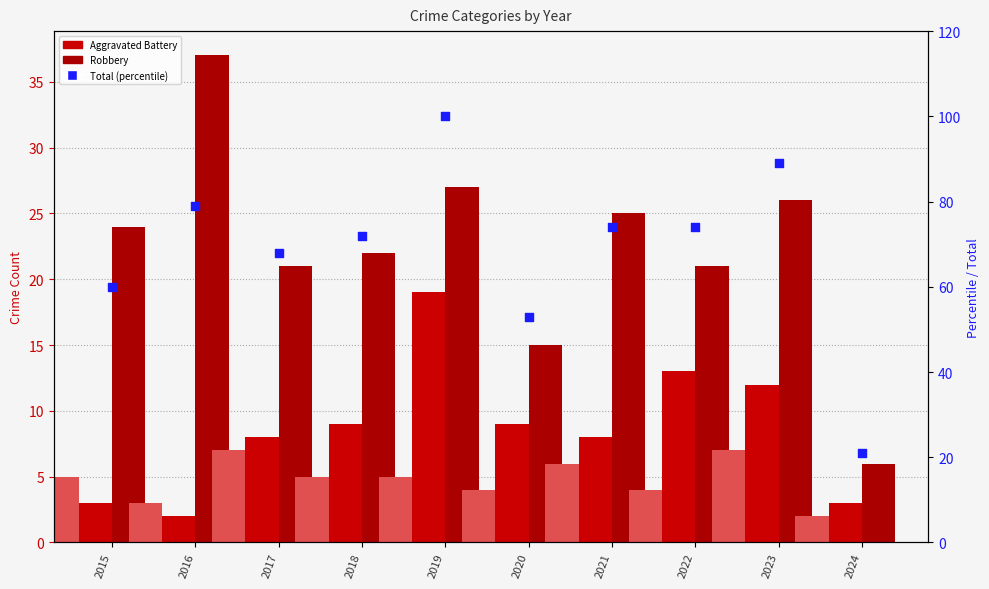

At which category is the sum across all series the highest?

2019